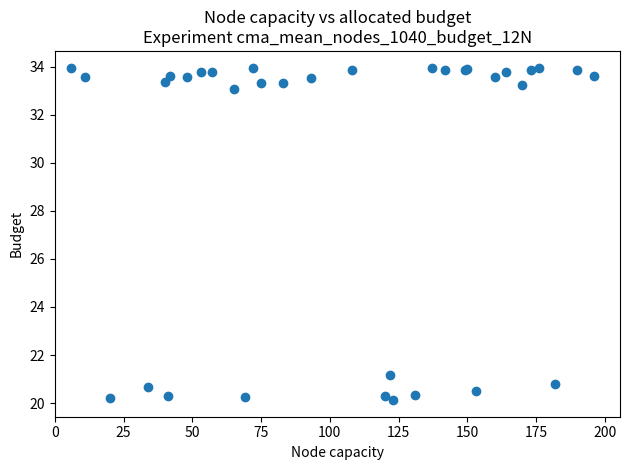

What Y value in the scatter plot is closest to 27?

21.2